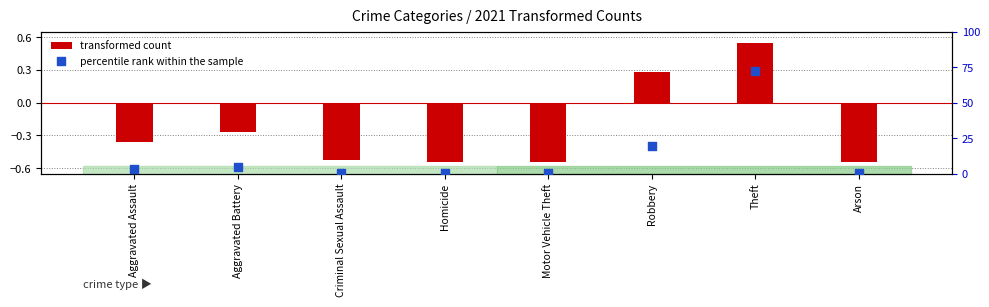

At how many categories does at least one series exceed 61?

1